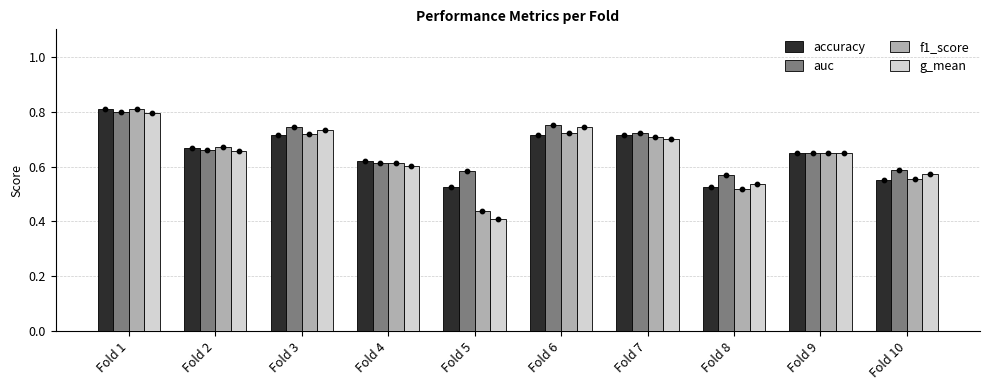

Is the value of f1_score at Fold 9 greater than the value of auc at Fold 2?

No